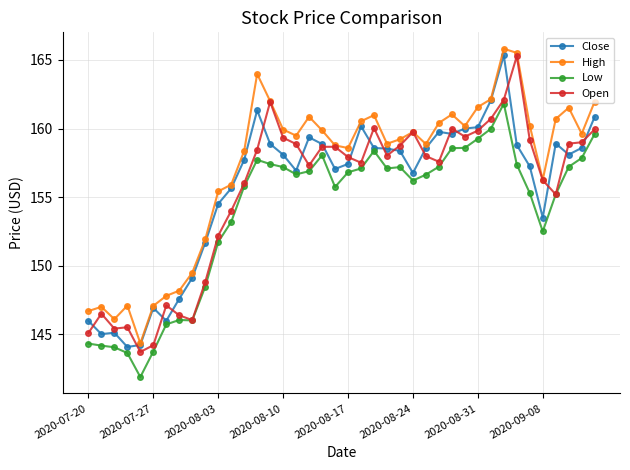

True or false: High has more than 0 points higher than both neighbors.

True